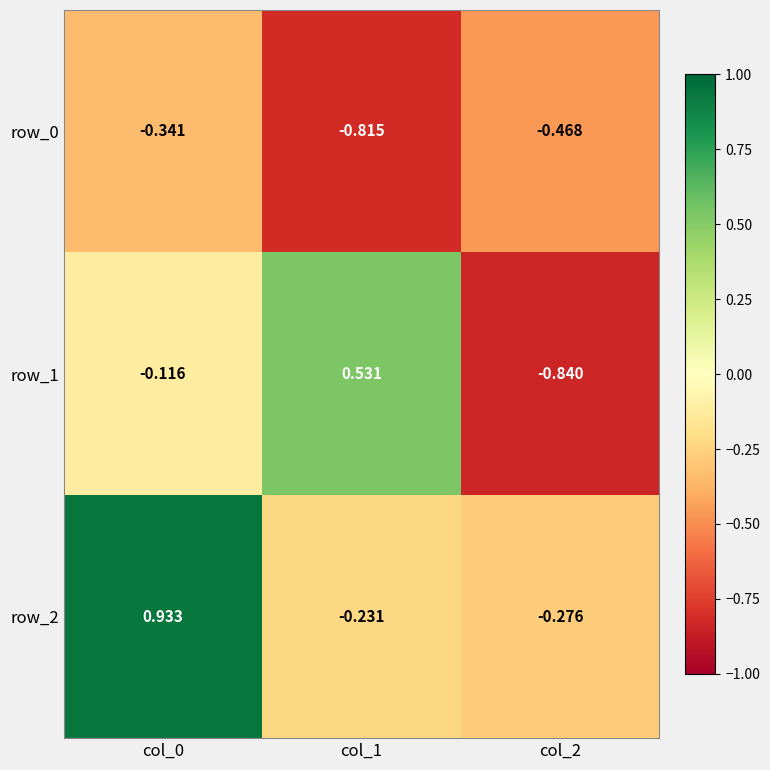

Is the value of row_0 at col_1 greater than the value of row_1 at col_0?

No